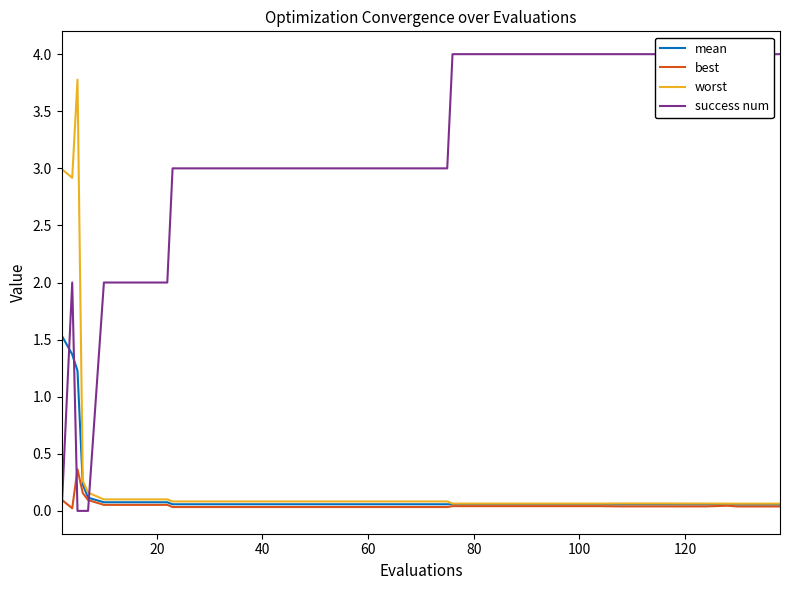

What is the maximum value for mean?

1.5